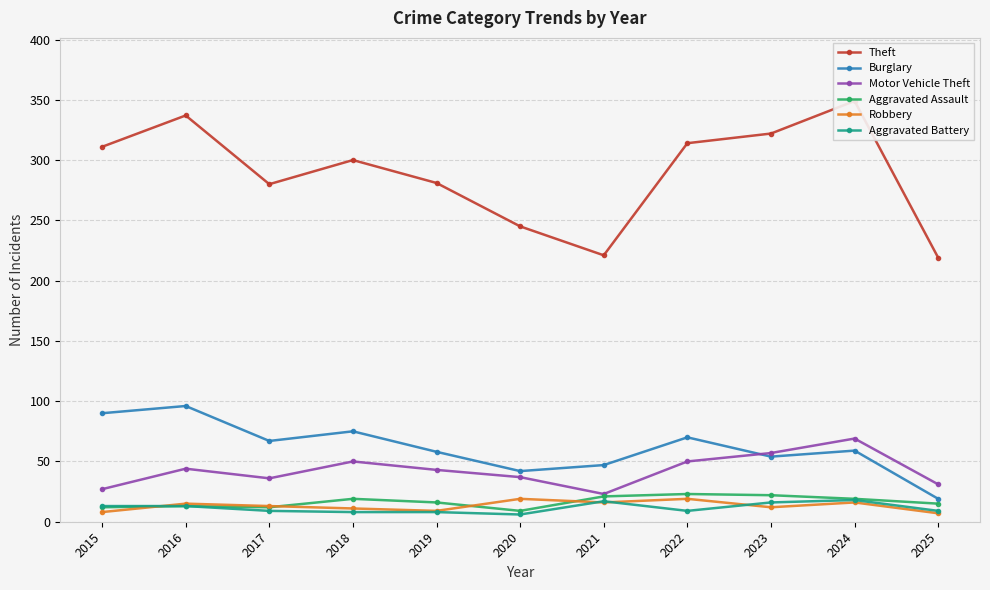

Which has a higher value, 2021 or 2020?

2020